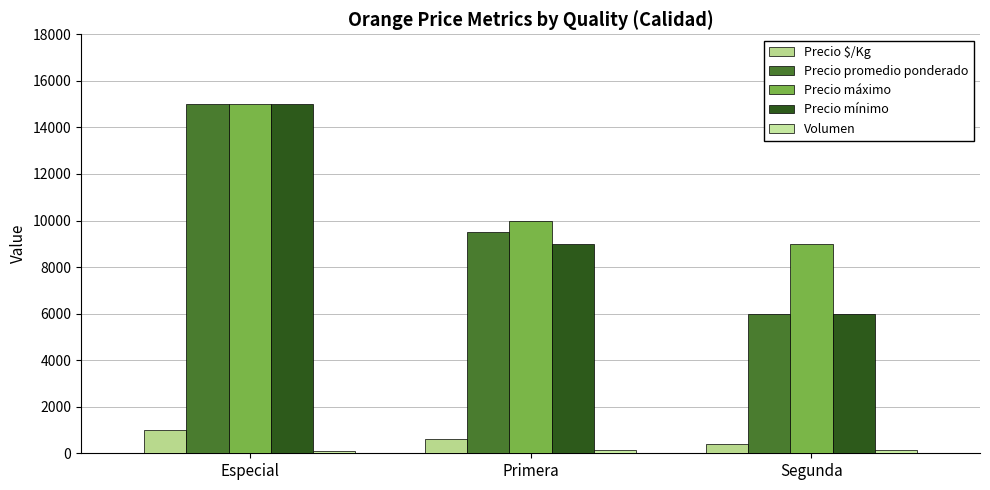

Is it true that Precio mínimo equals 15000 at Especial?

True